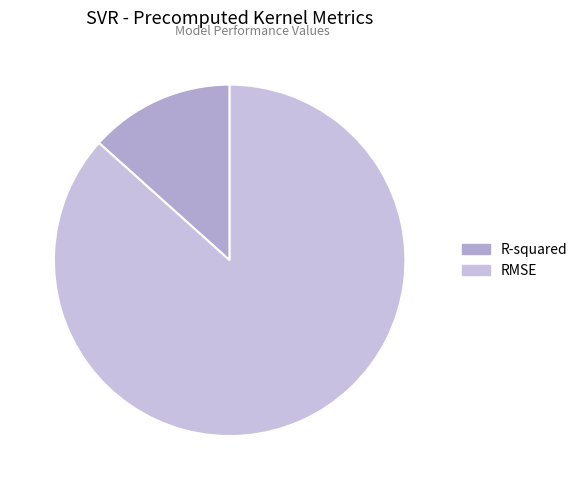

Rank the categories by value from highest to lowest.

RMSE, R-squared